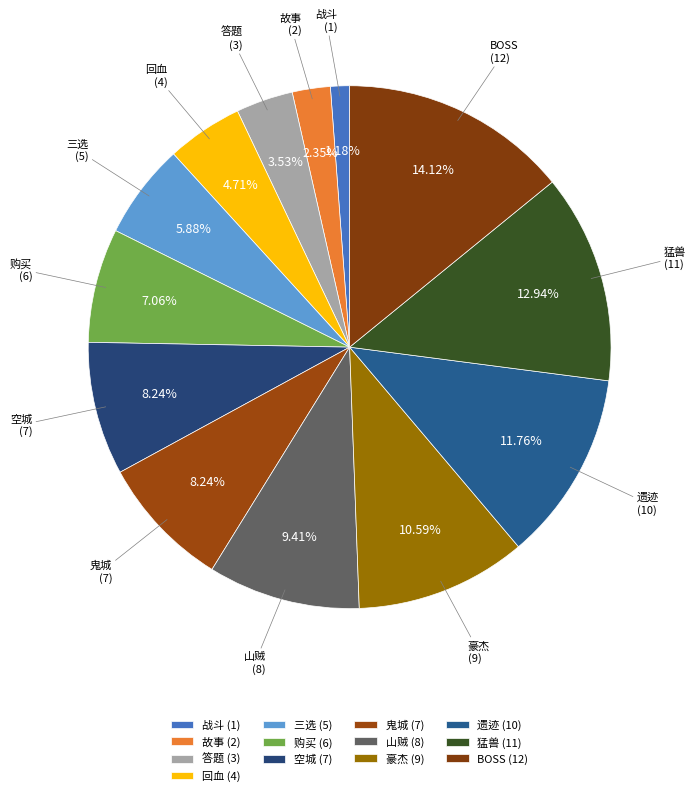

To the nearest percent, what percentage of the pie is BOSS?

14%